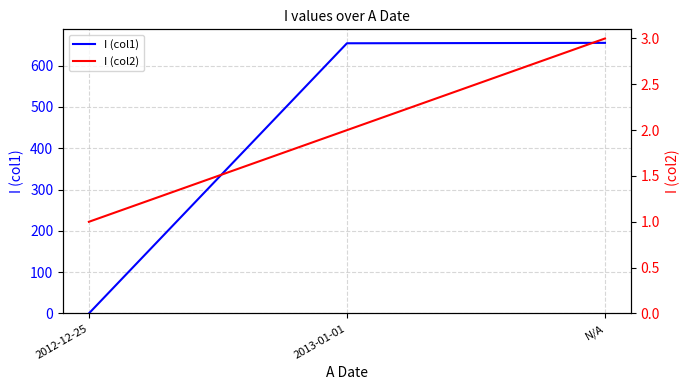

Which series has the largest total across all categories?

I (col1)